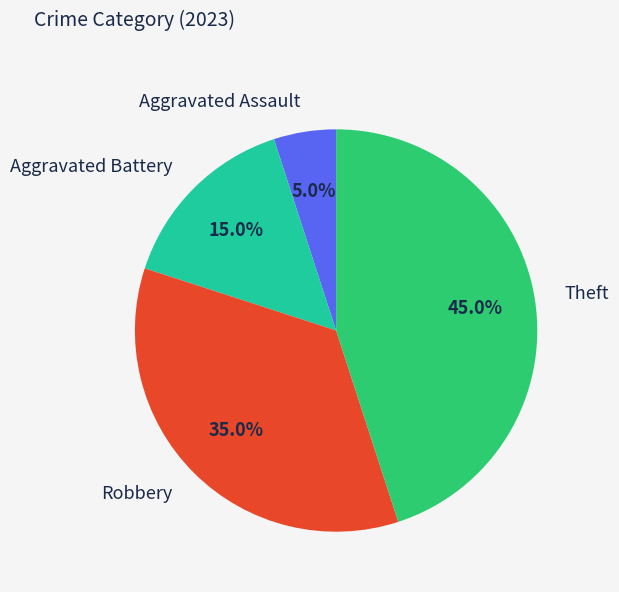

To the nearest percent, what is the combined percentage of Aggravated Assault and Theft?

50%